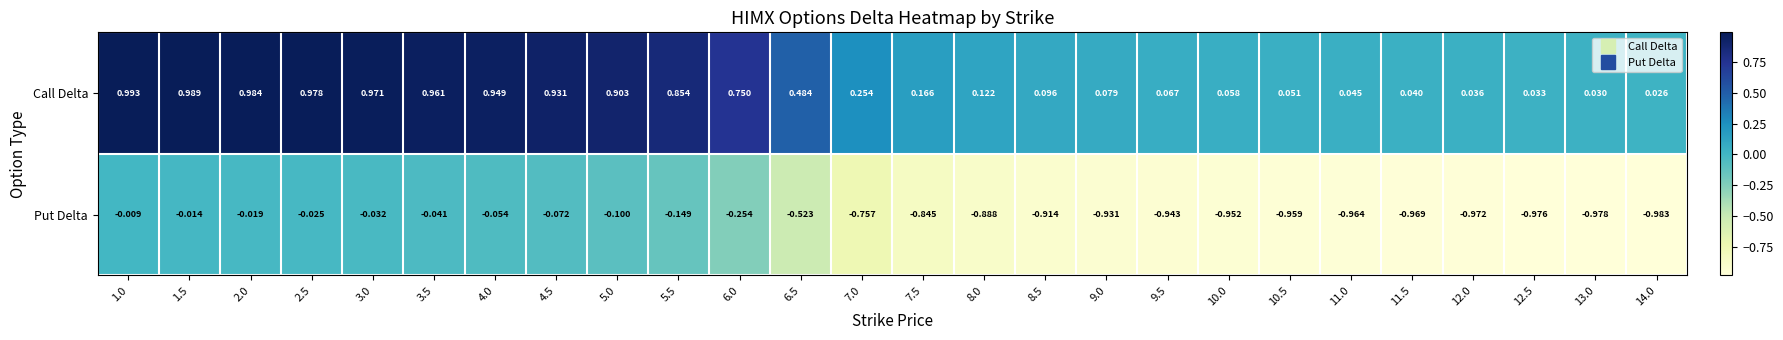

Which series has the largest total across all categories?

Call Delta